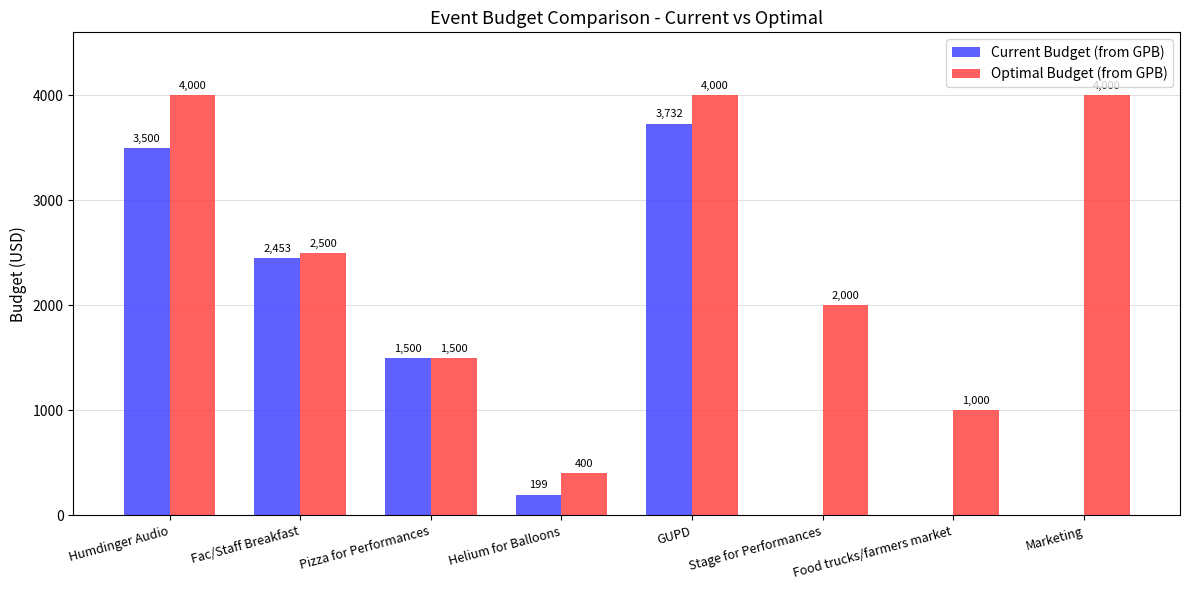

Which series has the largest total across all categories?

Optimal Budget (from GPB)